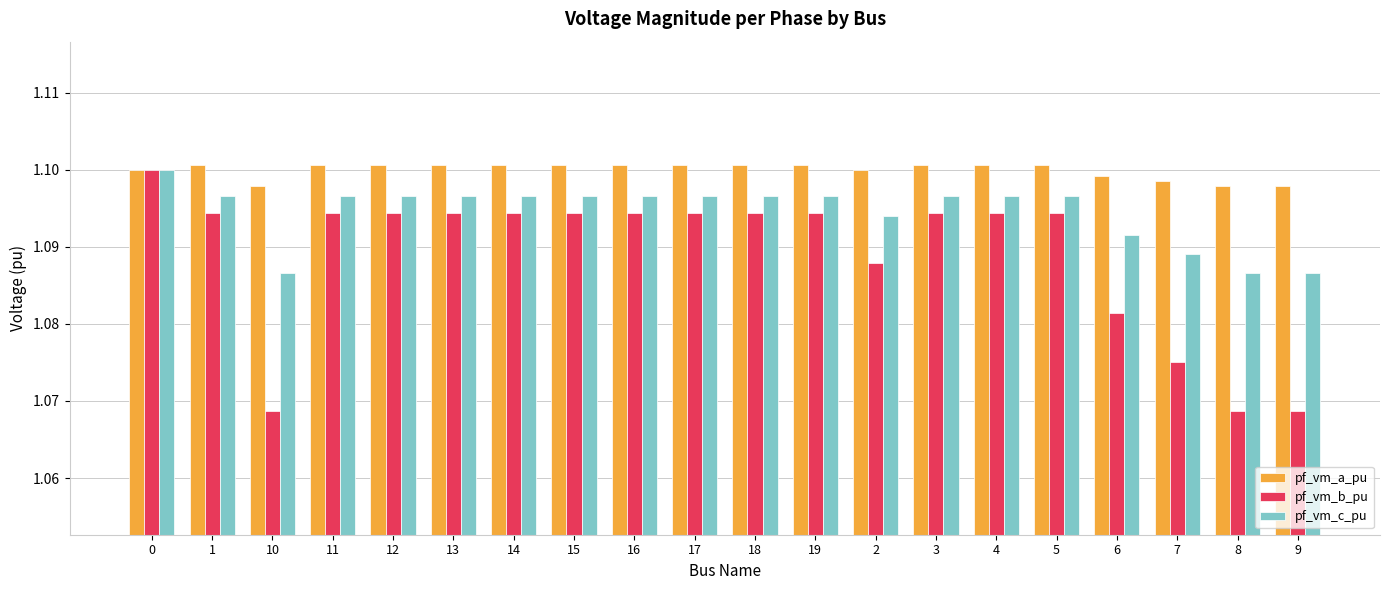

How many pf_vm_c_pu values are between 1 and 2?

20